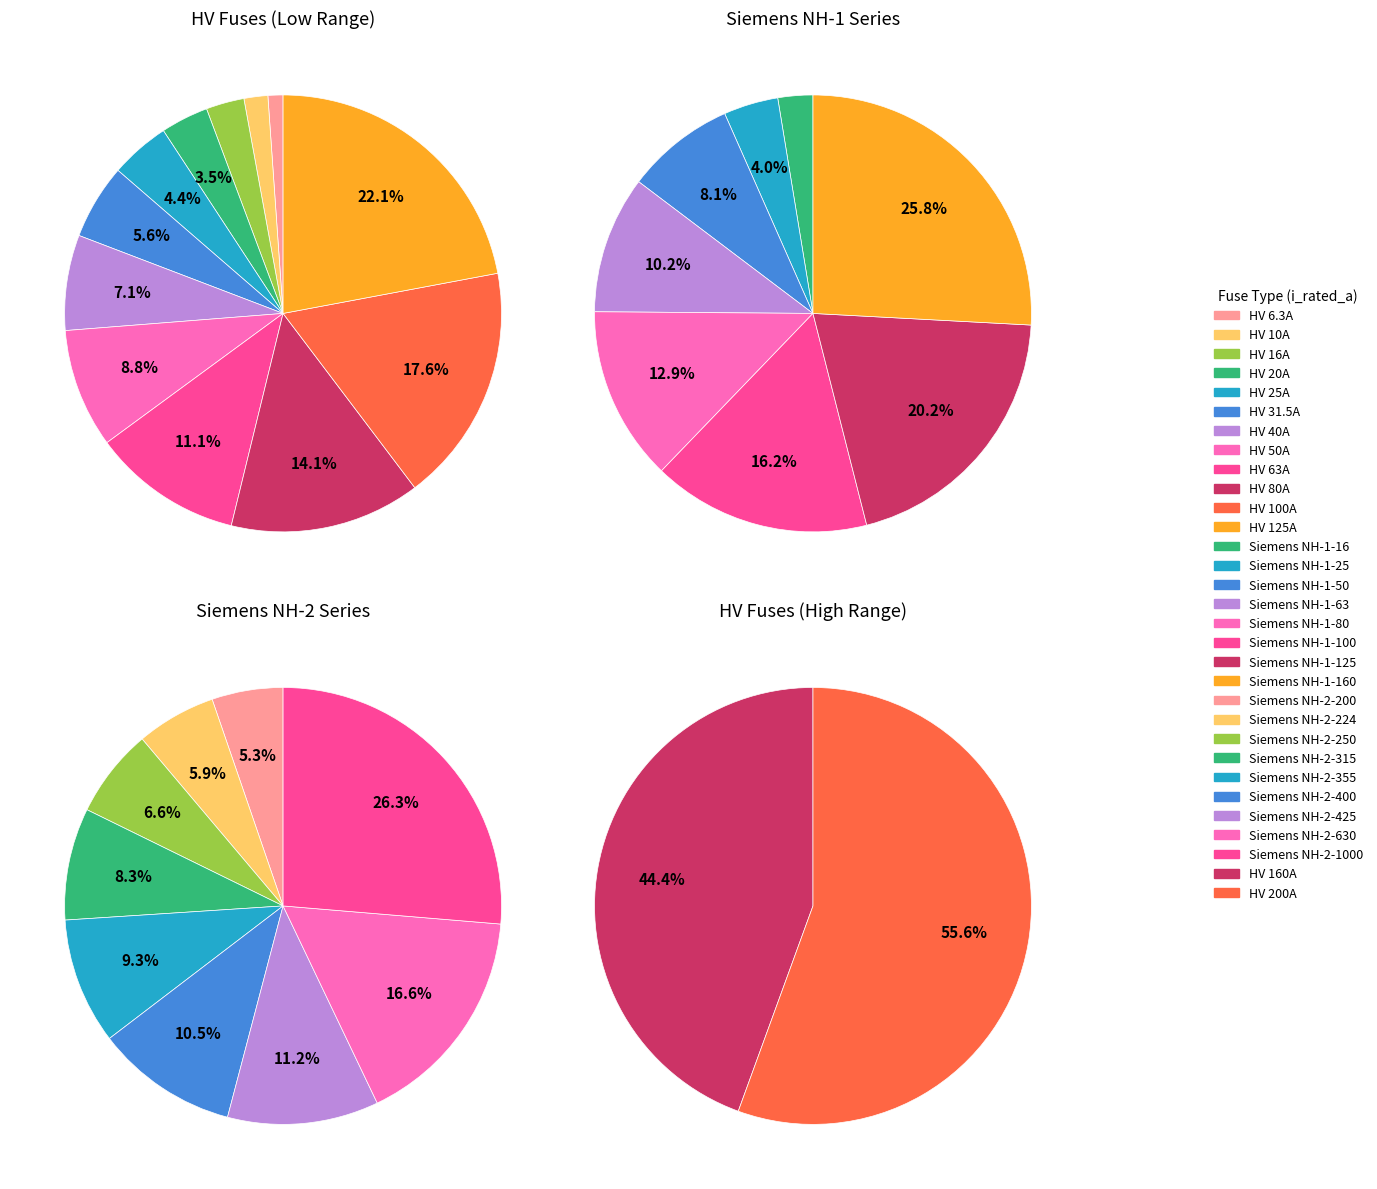

To the nearest percent, what is the average slice percentage?

8%